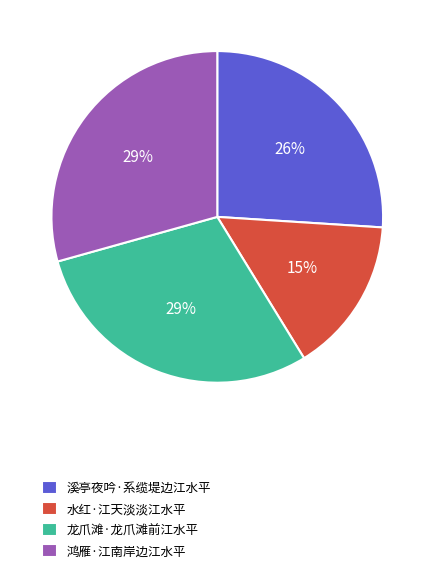

Is there a majority slice in this chart?

No